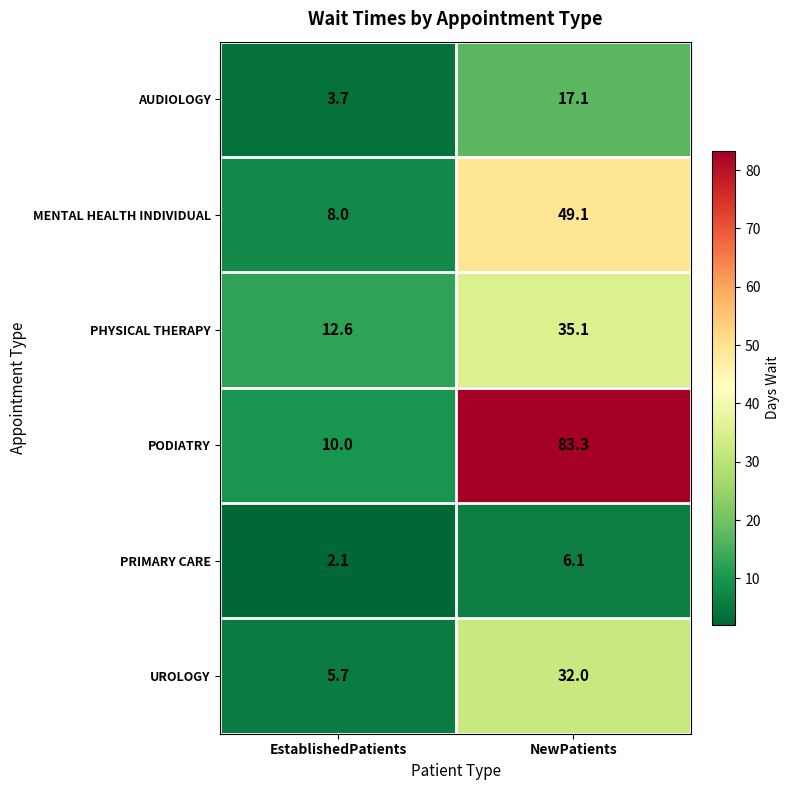

What value does the AUDIOLOGY series have at NewPatients?

17.1